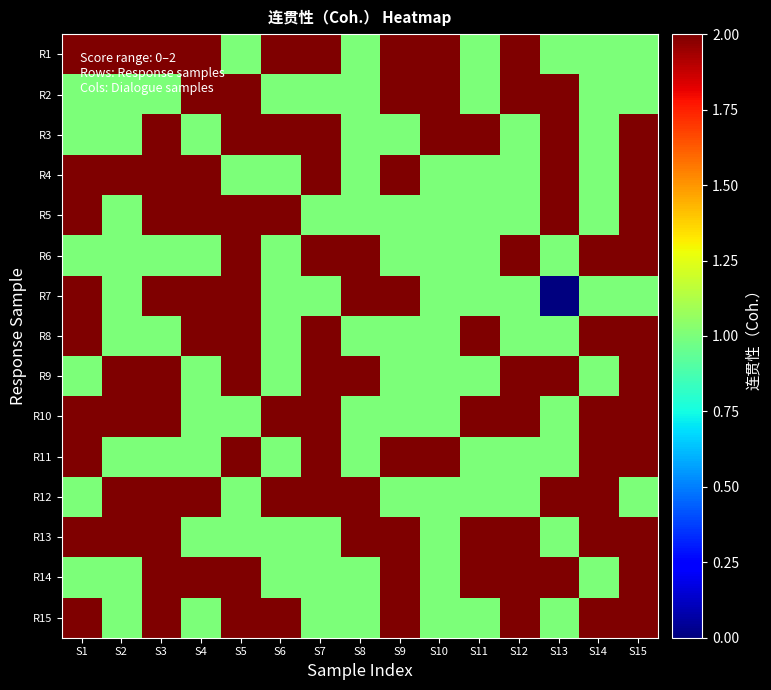

How many series are shown in this chart?

15